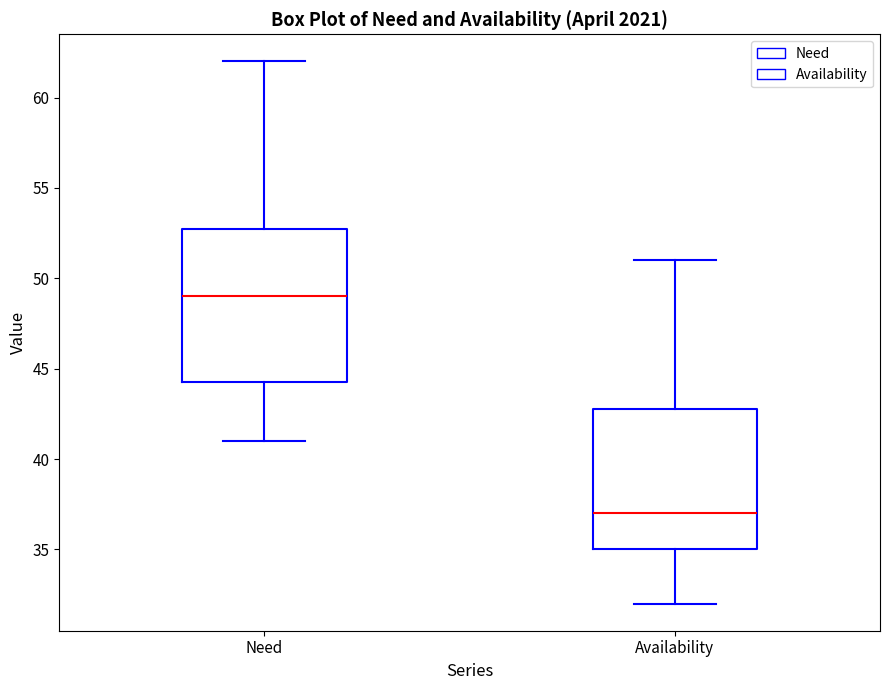

Reading left to right, transcribe this box plot: for each box, give where its median line is, the range the box spans, and where its two whiskers end, as read against the y-axis. The values are not printed on the chart, so give them approximately, as read against the axis.

Need: median 49.0, box 44.5 to 53.0, whiskers 41.0 to 62.0
Availability: median 37.0, box 35.0 to 43.0, whiskers 32.0 to 51.0